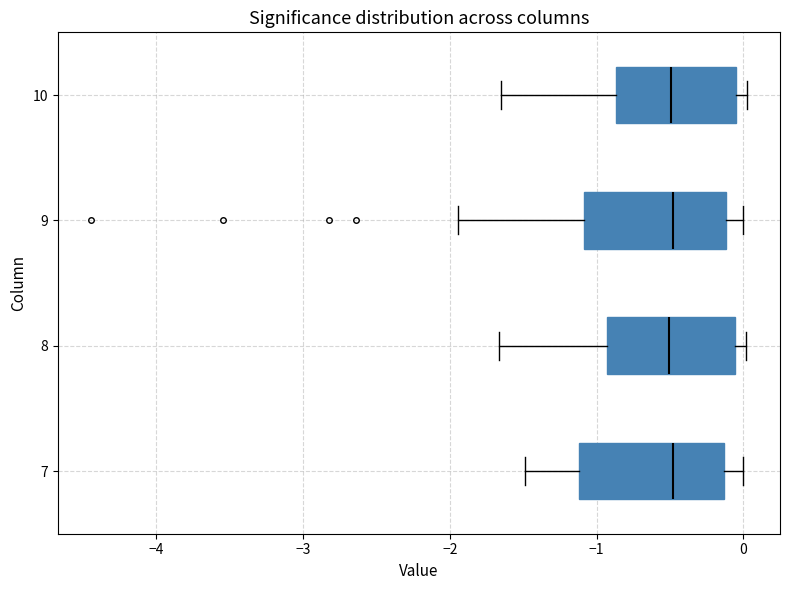

Reading bottom to top, read every box against the x-axis: the position of its median line, the range the box covers, and the ends of its whiskers. The values are not printed on the chart, so give them approximately, as read against the axis.

7: median -0.5, box -1.1 to -0.1, whiskers -1.5 to 0.0
8: median -0.5, box -0.9 to -0.1, whiskers -1.7 to 0.0
9: median -0.5, box -1.1 to -0.1, whiskers -1.9 to 0.0
10: median -0.5, box -0.9 to -0.1, whiskers -1.7 to 0.0